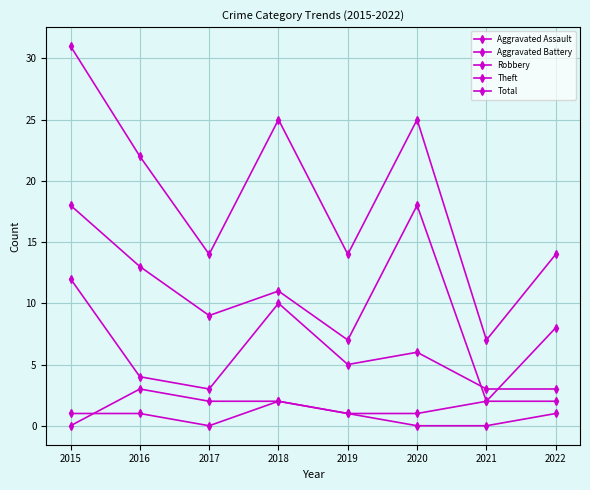

True or false: Robbery has more than 0 points higher than both neighbors.

True